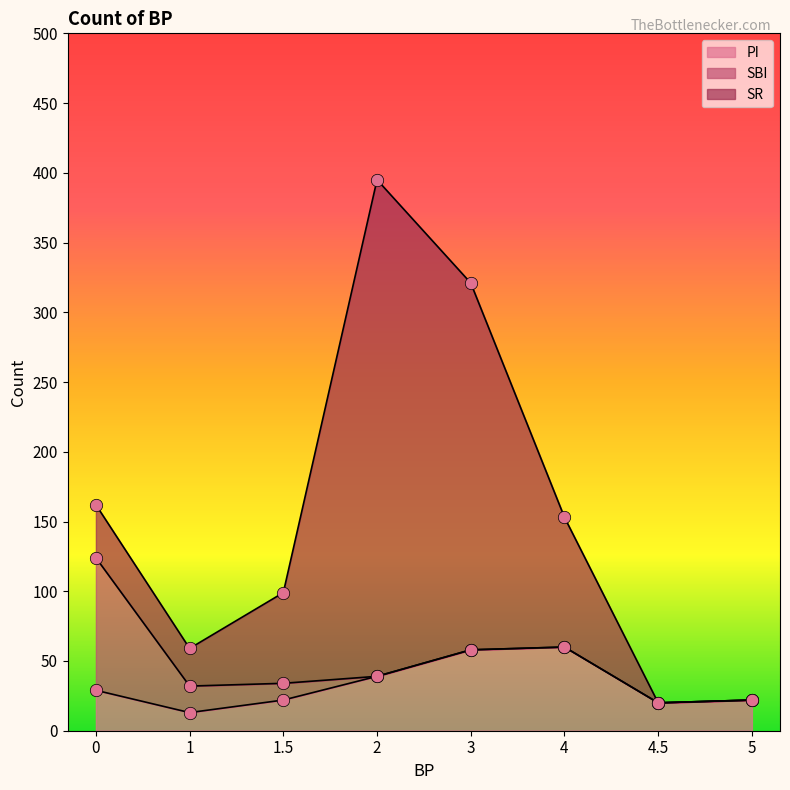

What are all the series names shown in the legend?

PI, SBI, SR